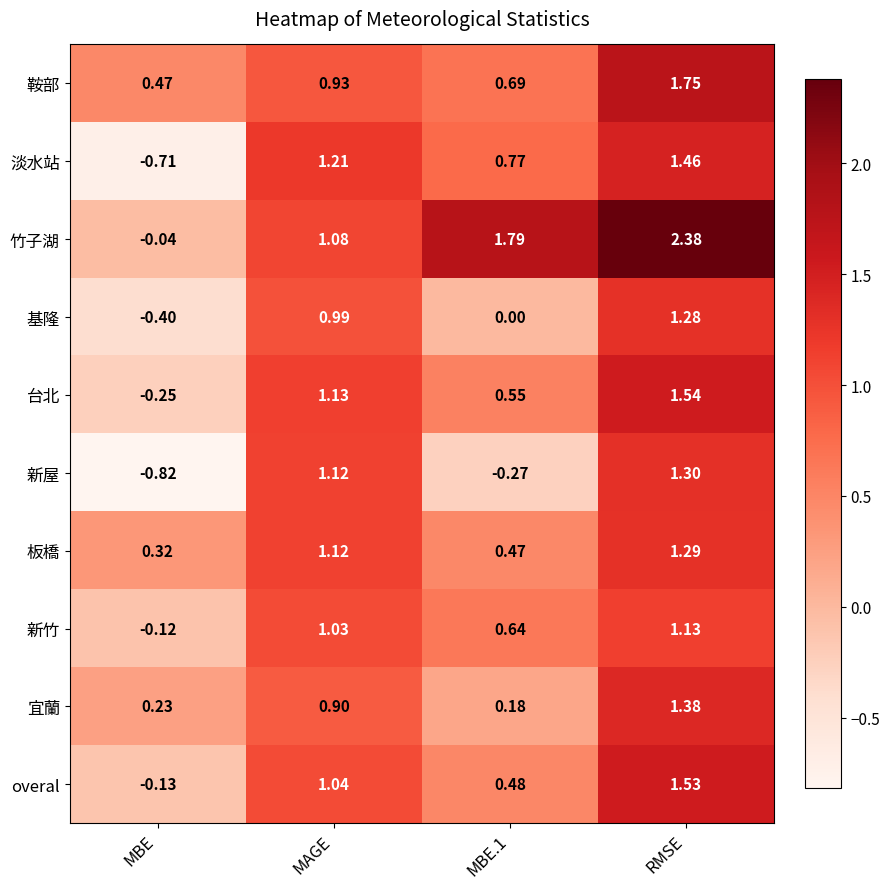

Which series has the largest total across all categories?

竹子湖